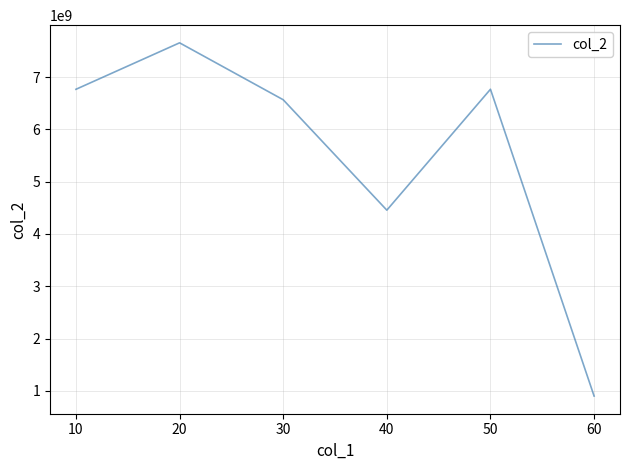

At which category does the data reach its first local peak?

20